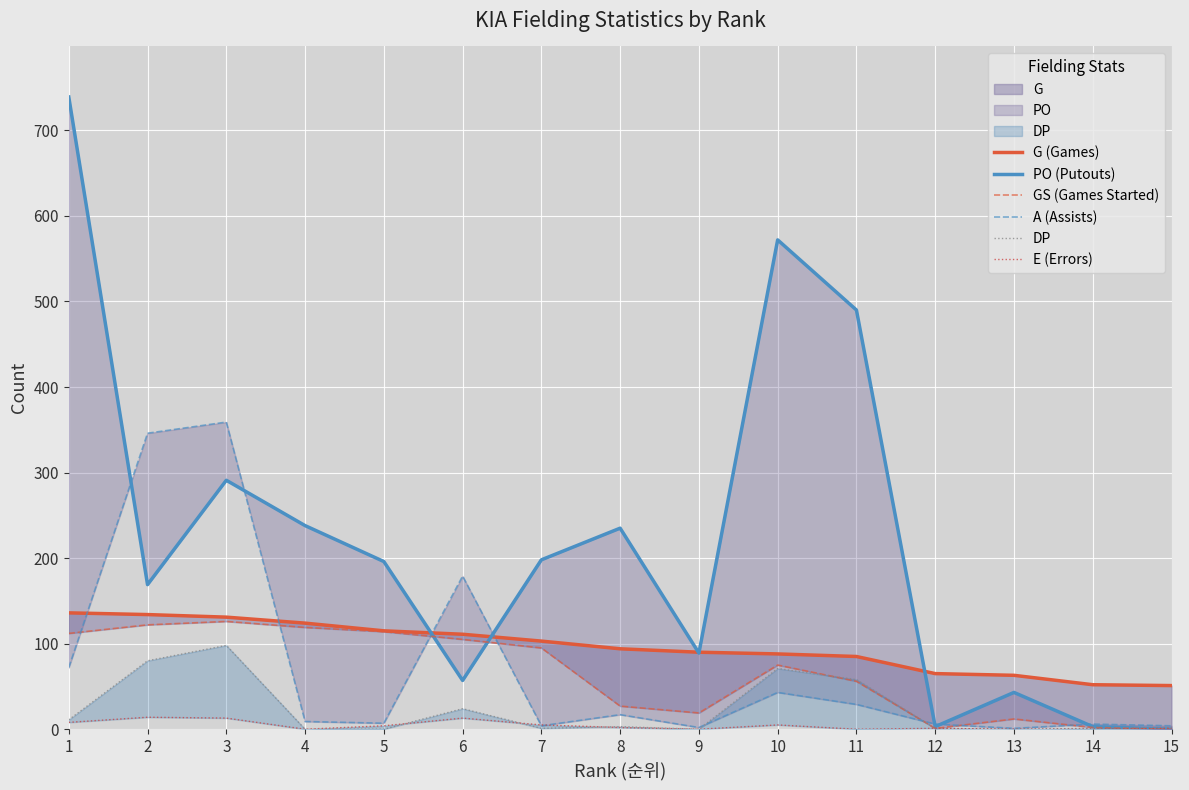

Where is the first local minimum for A (Assists)?

5